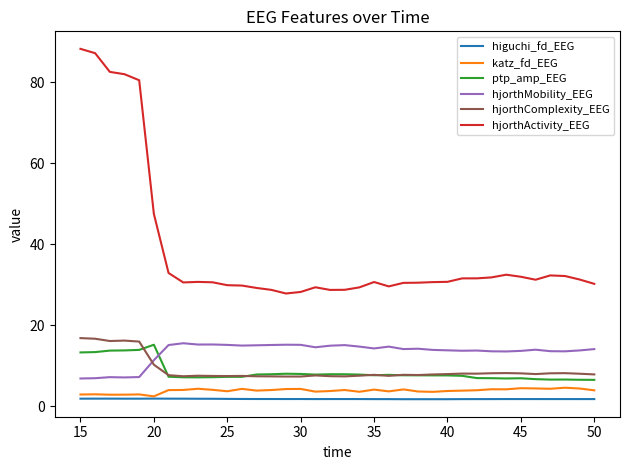

What is the greatest value displayed?

88.2